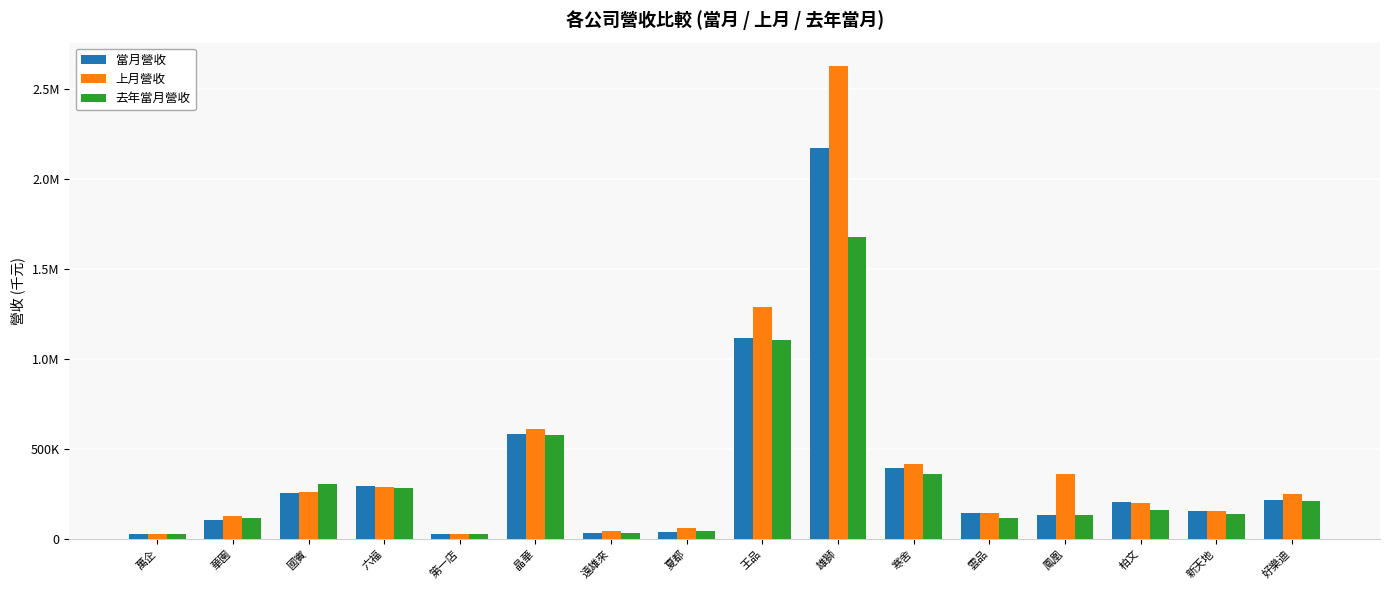

Which label corresponds to the smallest value in the chart?

萬企